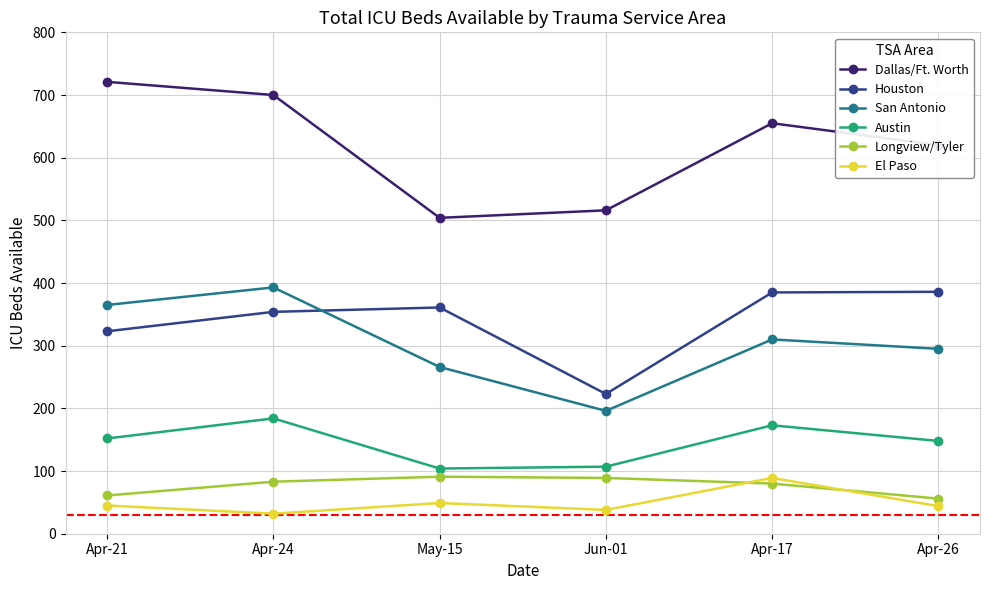

True or false: San Antonio and Austin cross at least once.

False